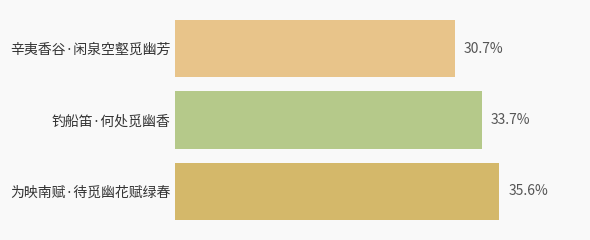

Are the bars horizontal?

Yes